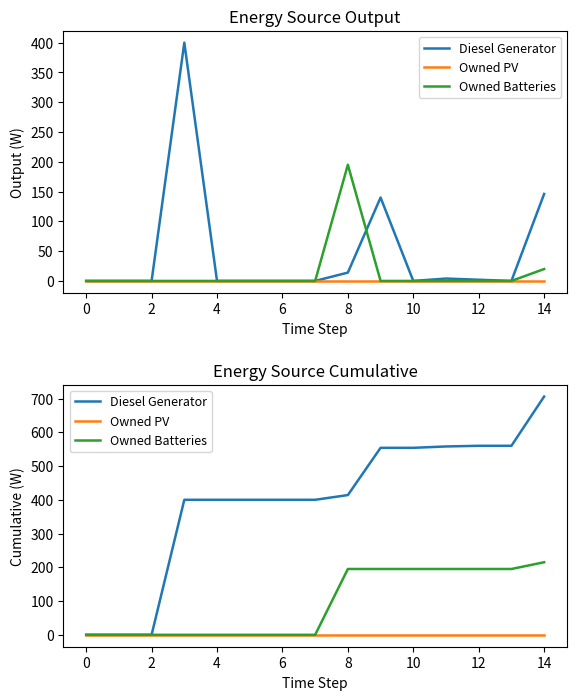

List the series in order of their overall mean, highest first.

Diesel Generator, Owned Batteries, Owned PV